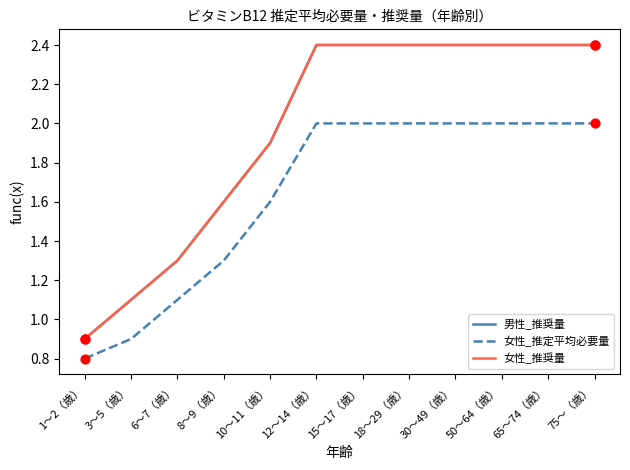

Does the chart have visible grid lines?

No